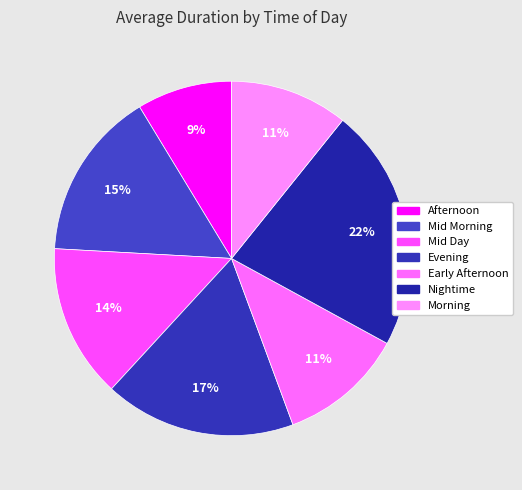

Which category has the biggest portion of the pie?

Nightime